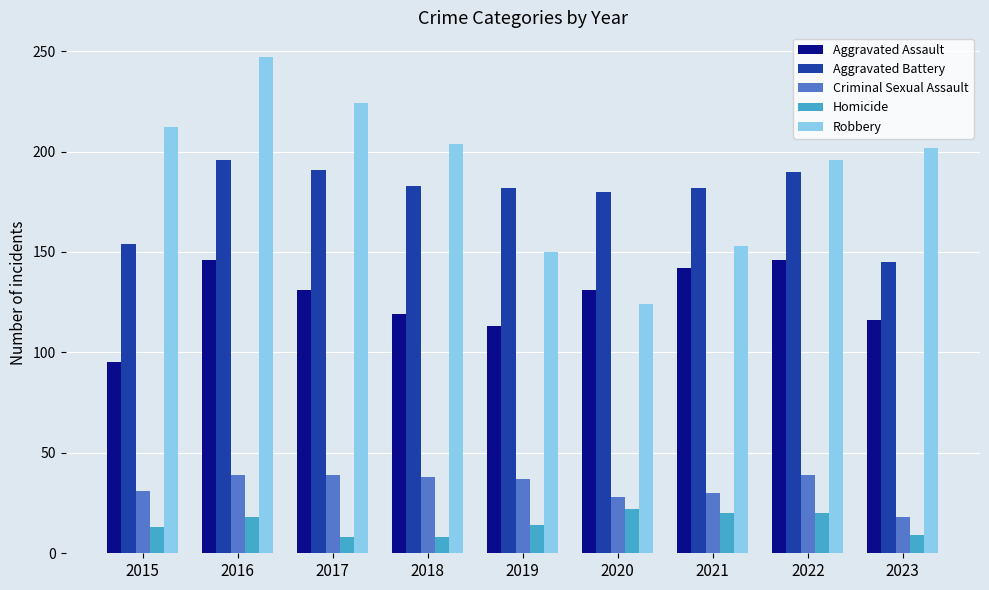

Which series has the largest range (max minus min)?

Robbery